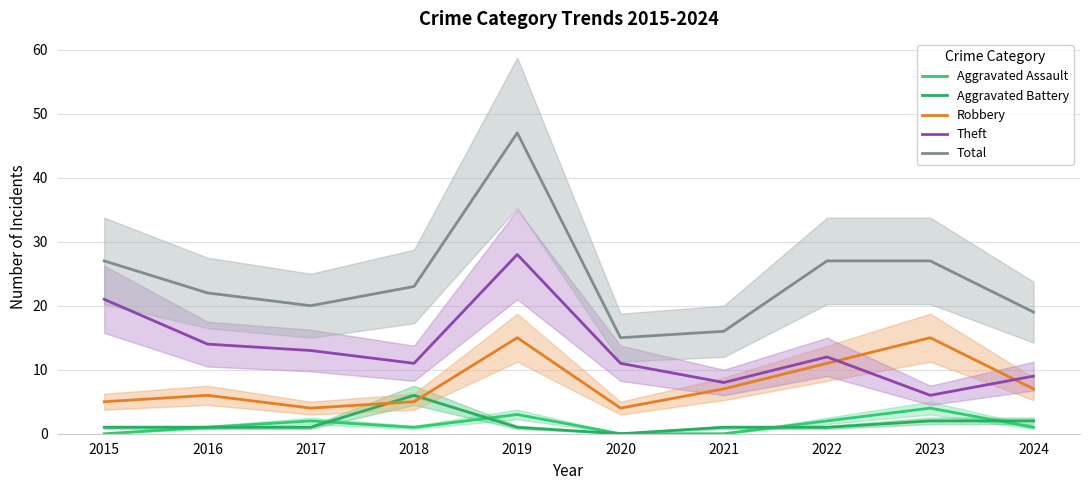

What is the average value of the Robbery series?

8